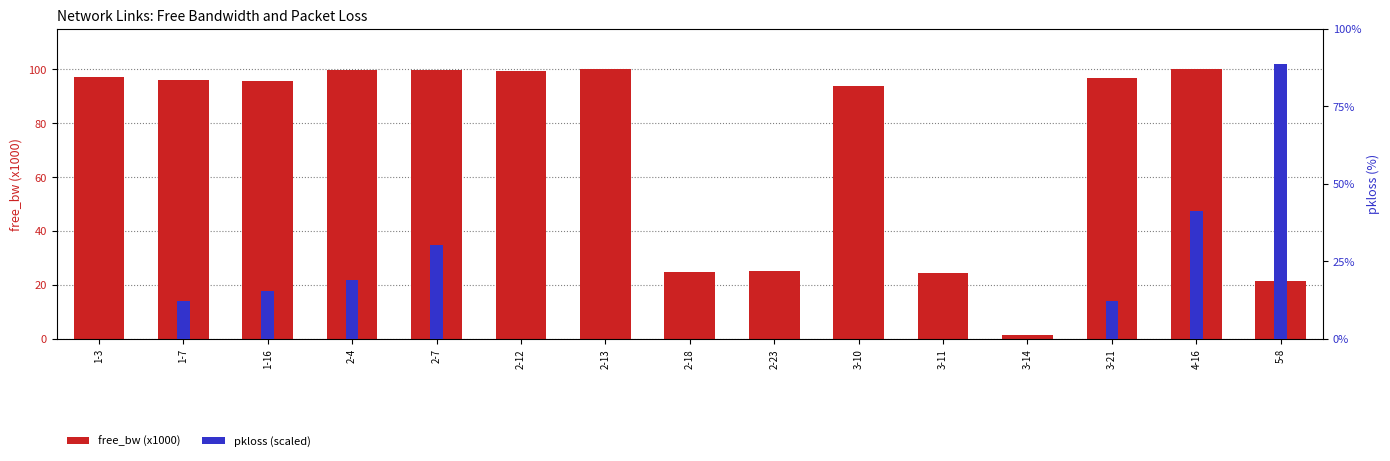

What are all the series names shown in the legend?

free_bw (x1000), pkloss (%)